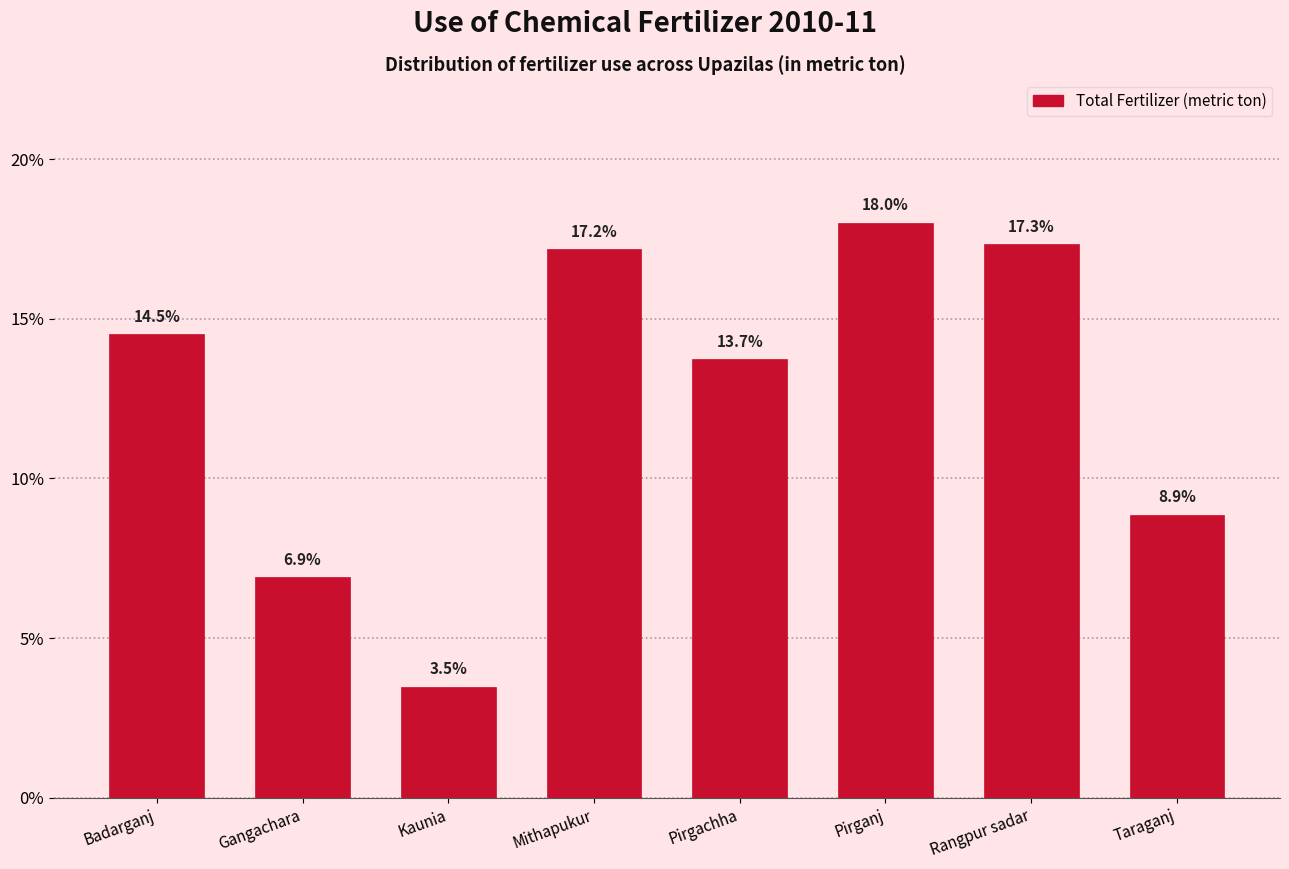

Reading left to right, transcribe all the data shown in this chart.

14.5	6.9	3.5	17.2	13.7	18.0	17.3	8.9